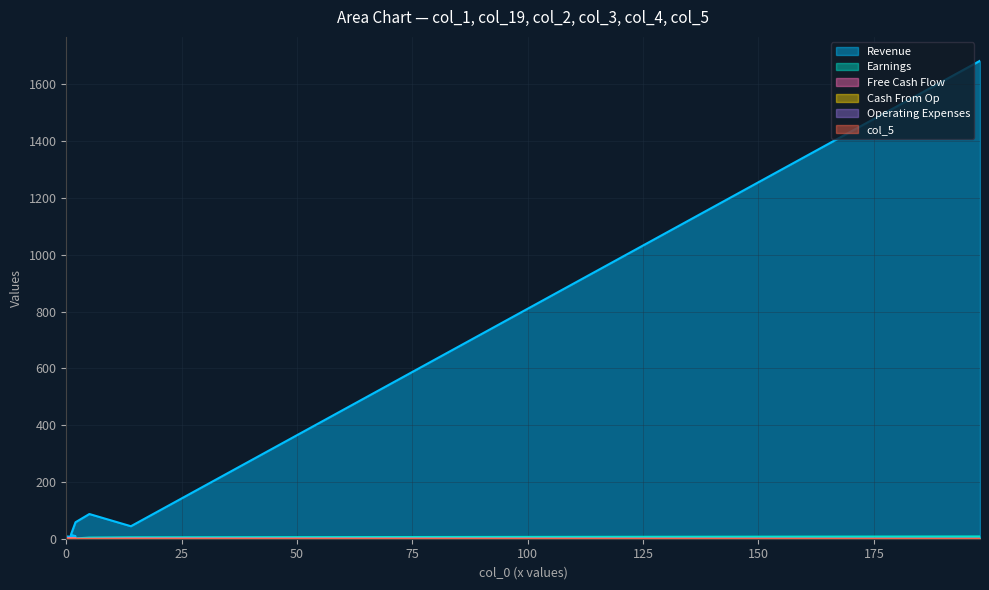

At which label does col_1 reach its minimum?

11